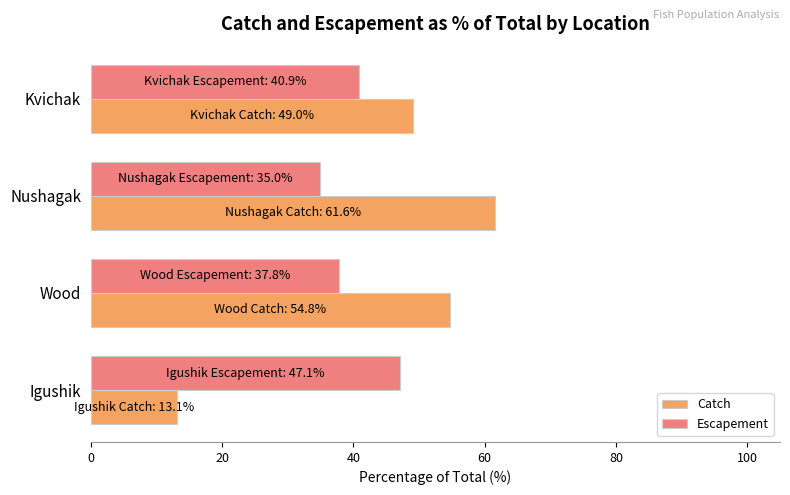

What is the smallest value displayed?

13.1